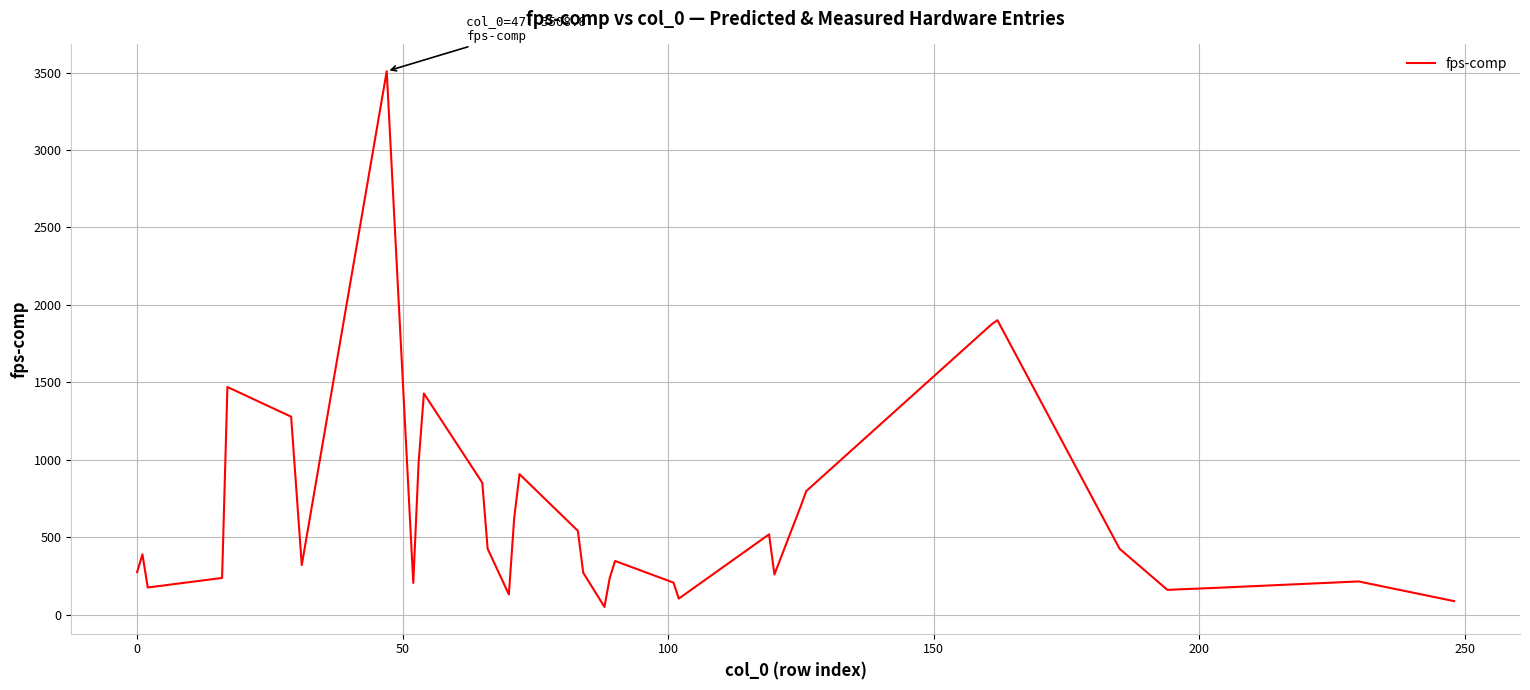

How many series are shown in this chart?

1